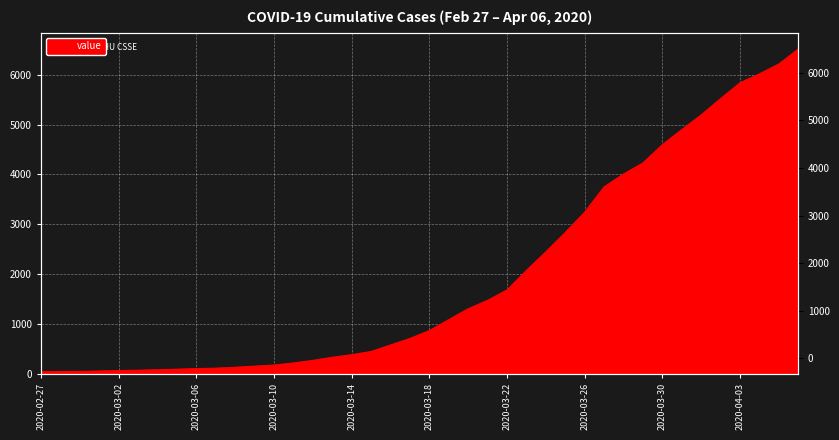

Which label corresponds to the largest value in the chart?

2020-04-06